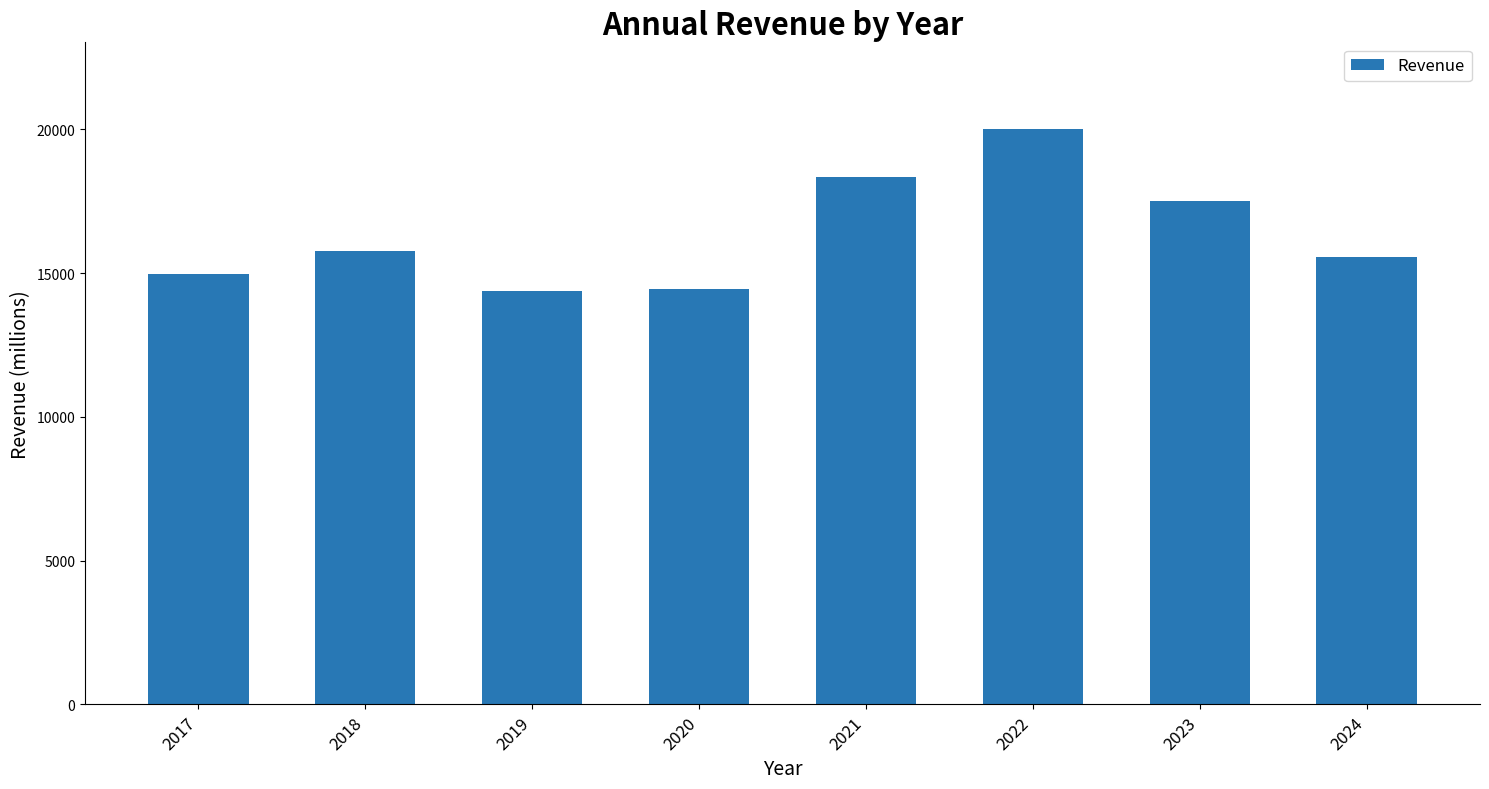

What is the change in value from 2017 to 2020?

-500